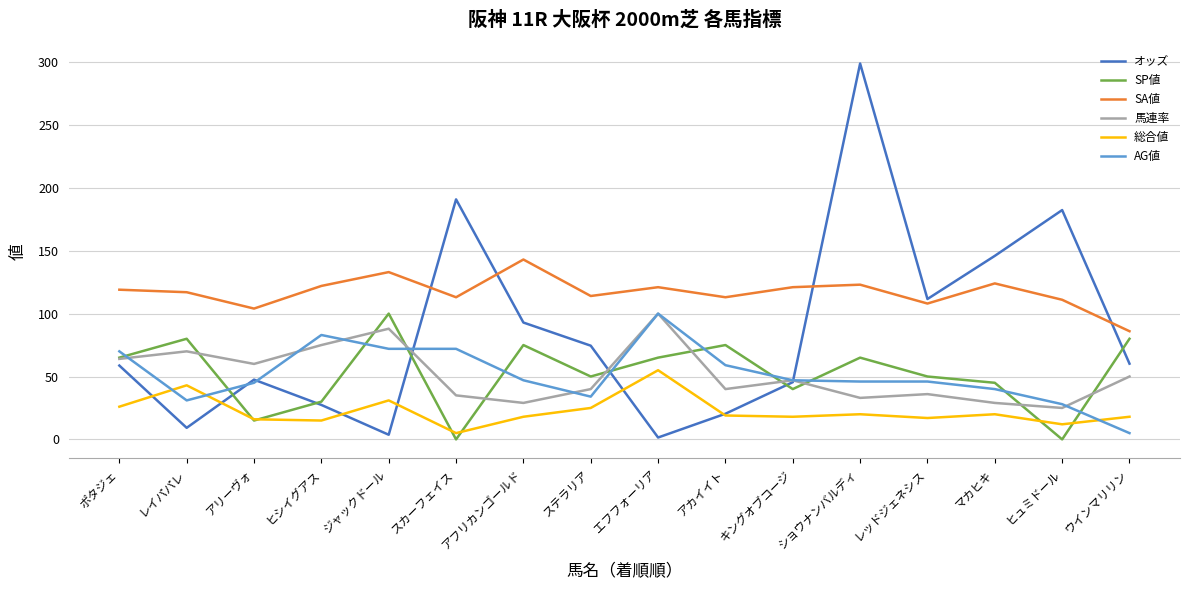

The value of SP値 at ヒシイグアス is 15.3. True or false?

False